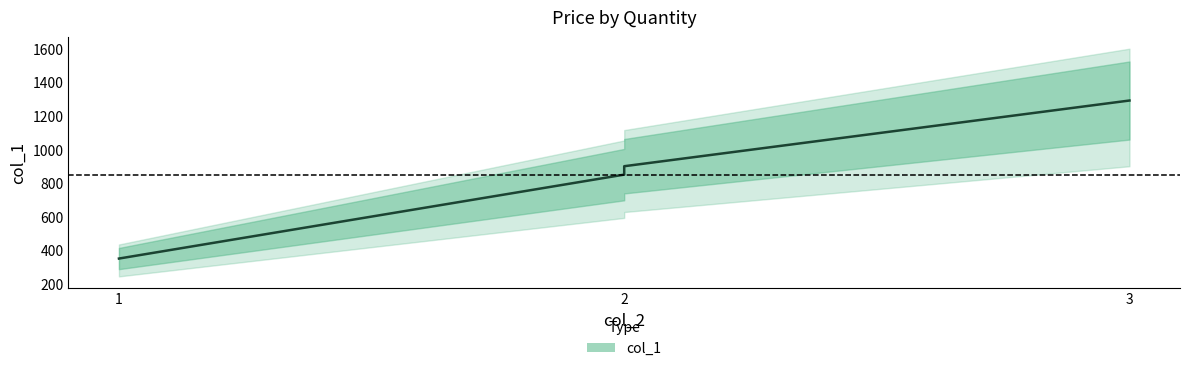

What is the difference between the values at 3 and 2?

391.0